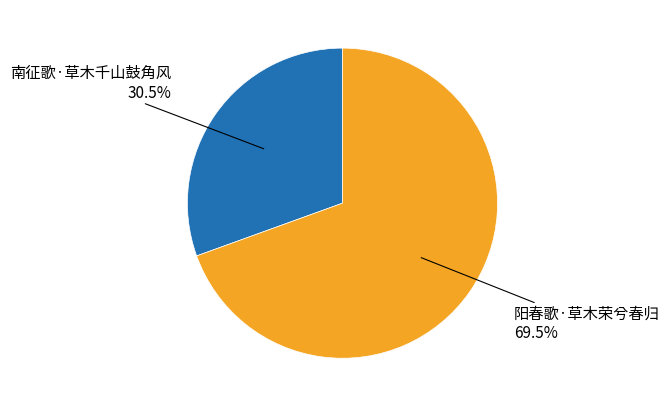

Does any single category account for the majority?

Yes